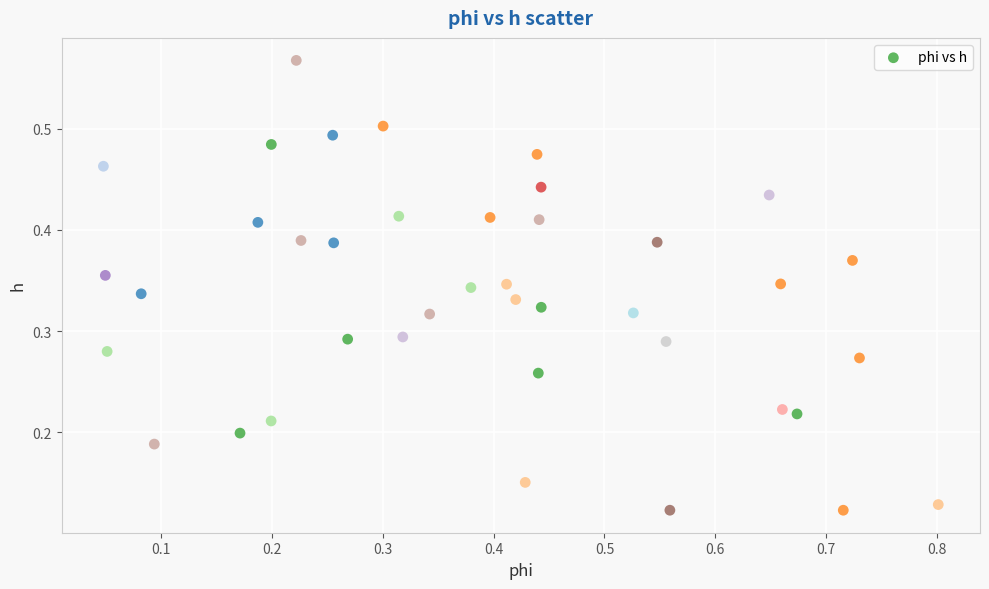

What is the range of X values (max minus min)?

0.8